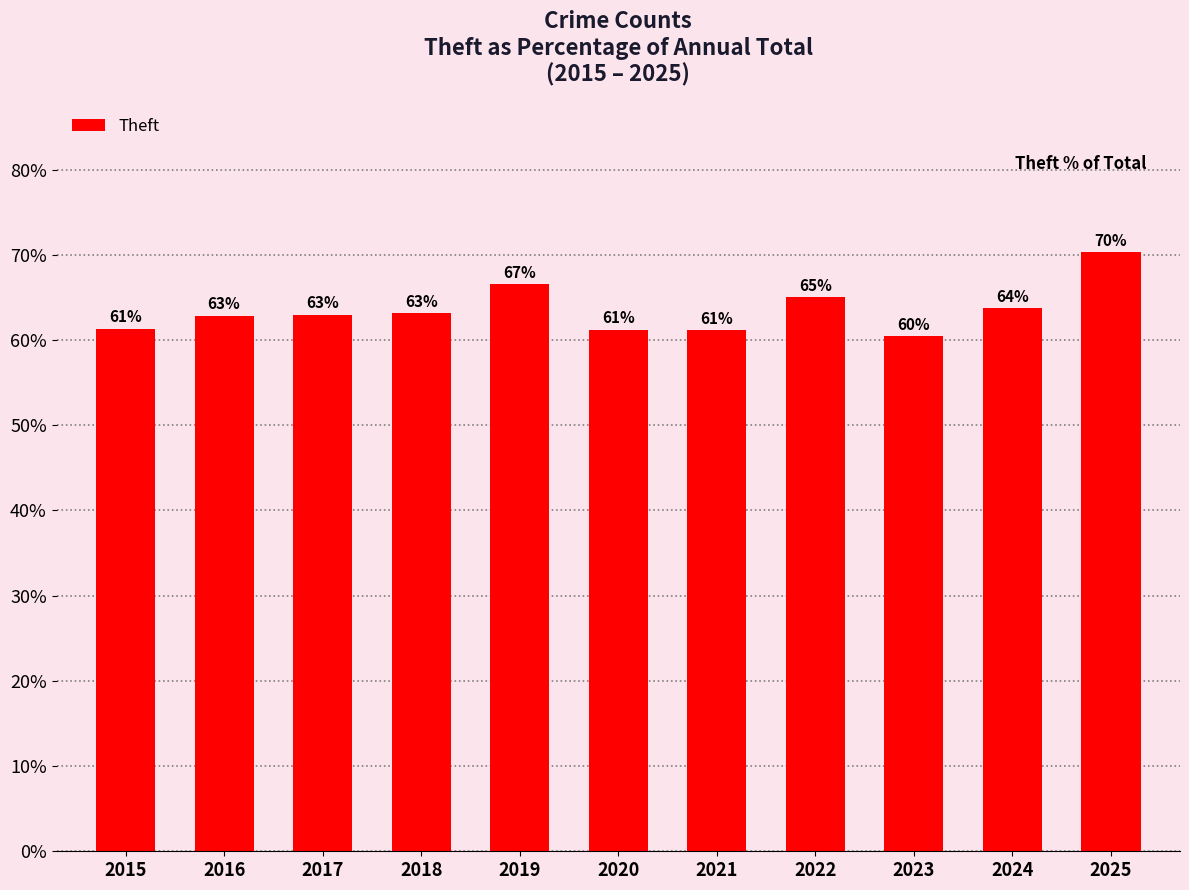

What is the minimum value shown in the chart?

60.4